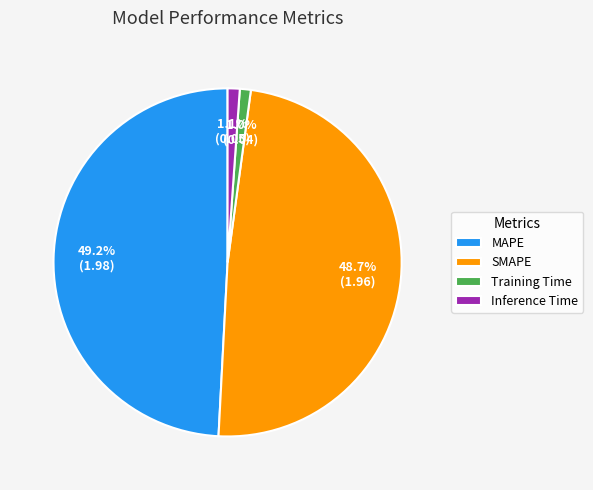

What is the total percentage of SMAPE and Training Time?

49.7%